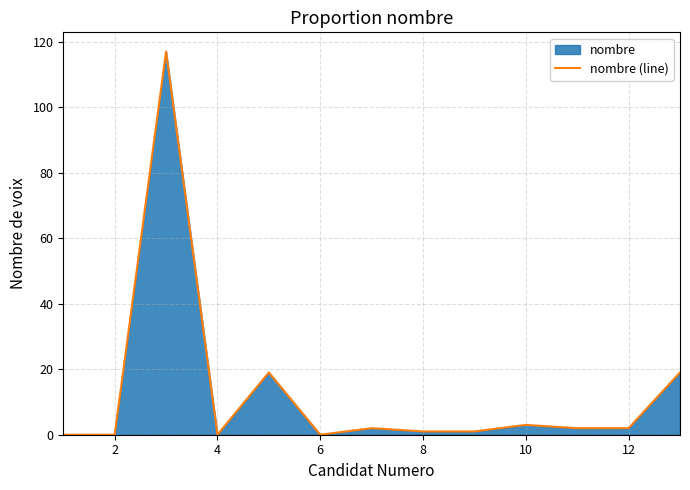

What is the greatest value displayed?

117